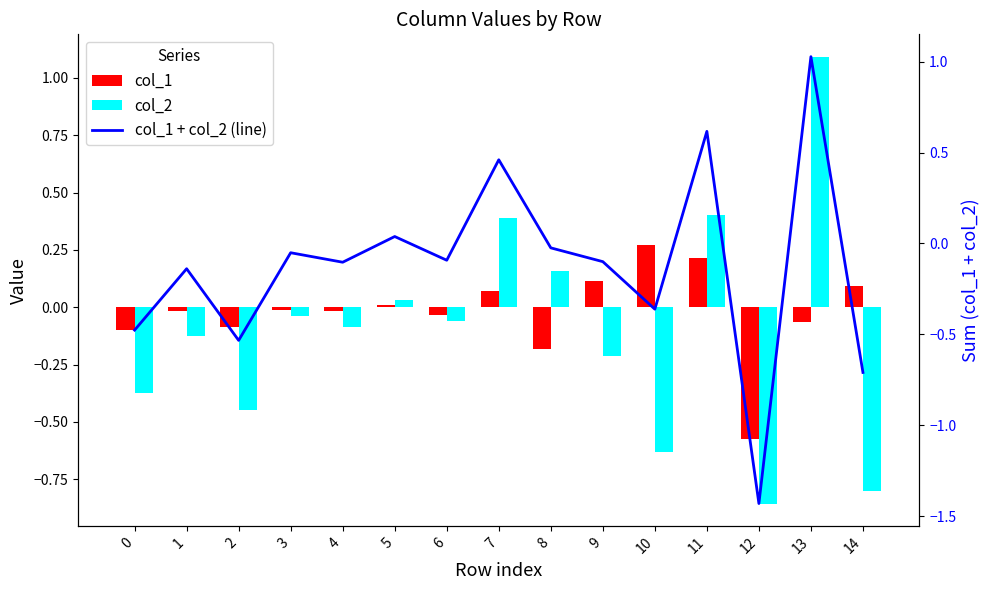

Is the value of col_1 at 13 greater than the value of col_2 at 7?

No